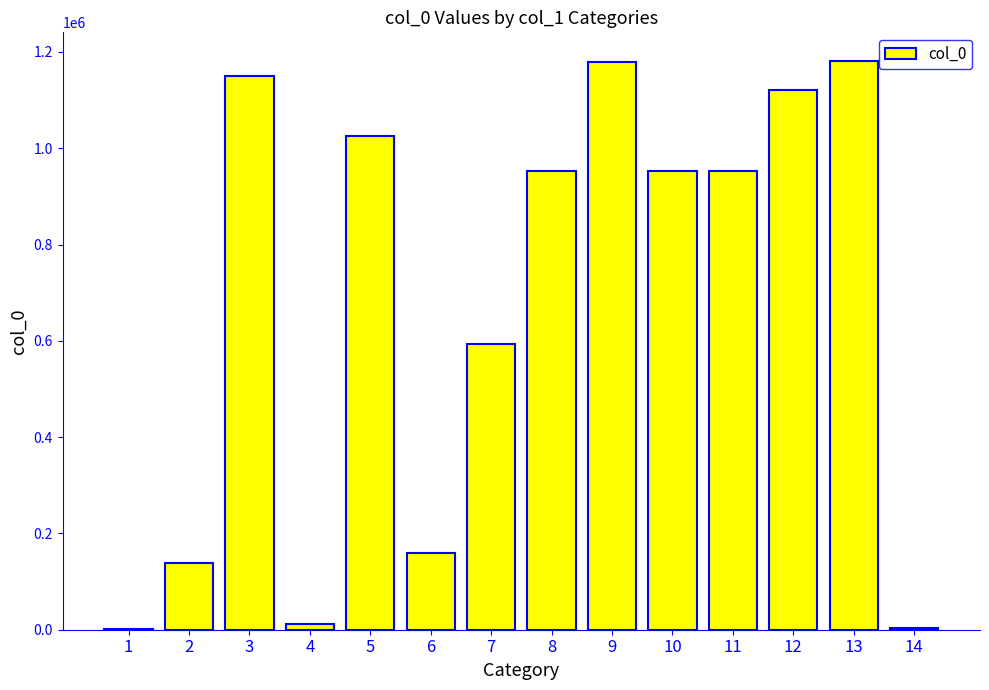

Are the bars horizontal?

No